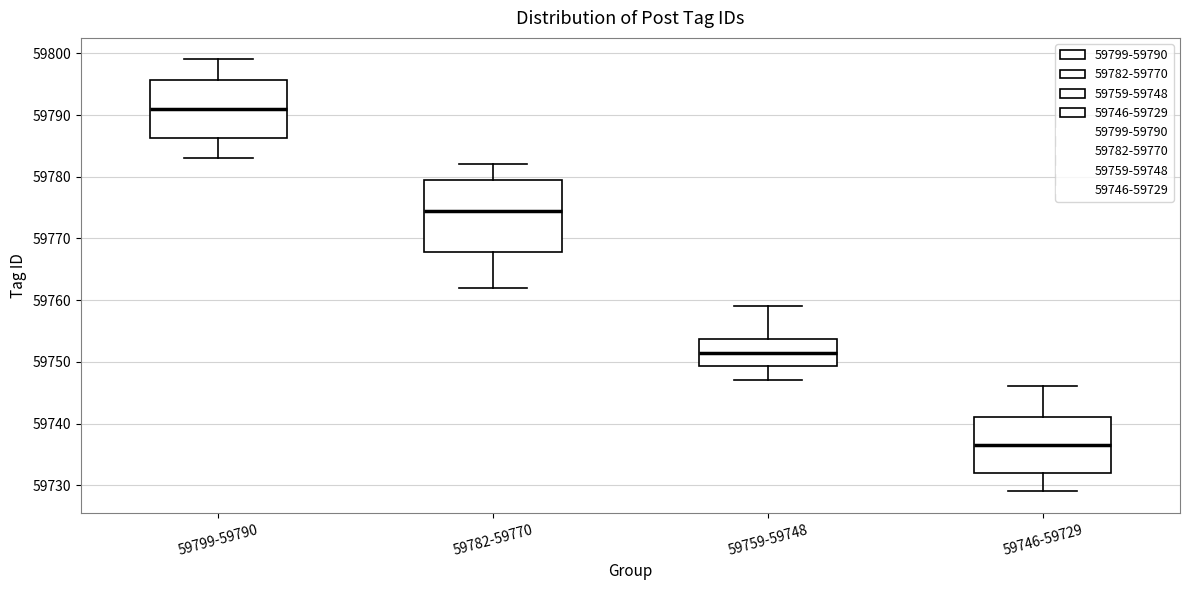

Reading left to right, transcribe this box plot: for each box, give where its median line is, the range the box spans, and where its two whiskers end, as read against the y-axis. The values are not printed on the chart, so give them approximately, as read against the axis.

59799-59790: median 59791, box 59786 to 59796, whiskers 59783 to 59799
59782-59770: median 59775, box 59768 to 59780, whiskers 59762 to 59782
59759-59748: median 59752, box 59749 to 59754, whiskers 59747 to 59759
59746-59729: median 59737, box 59732 to 59741, whiskers 59729 to 59746